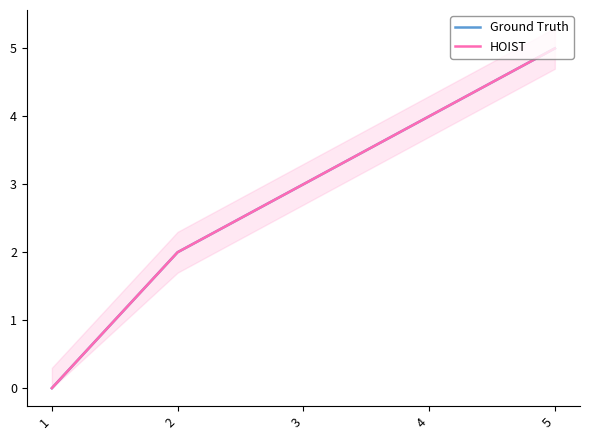

What is the sum of the Ground Truth values at 3 and 4?

7